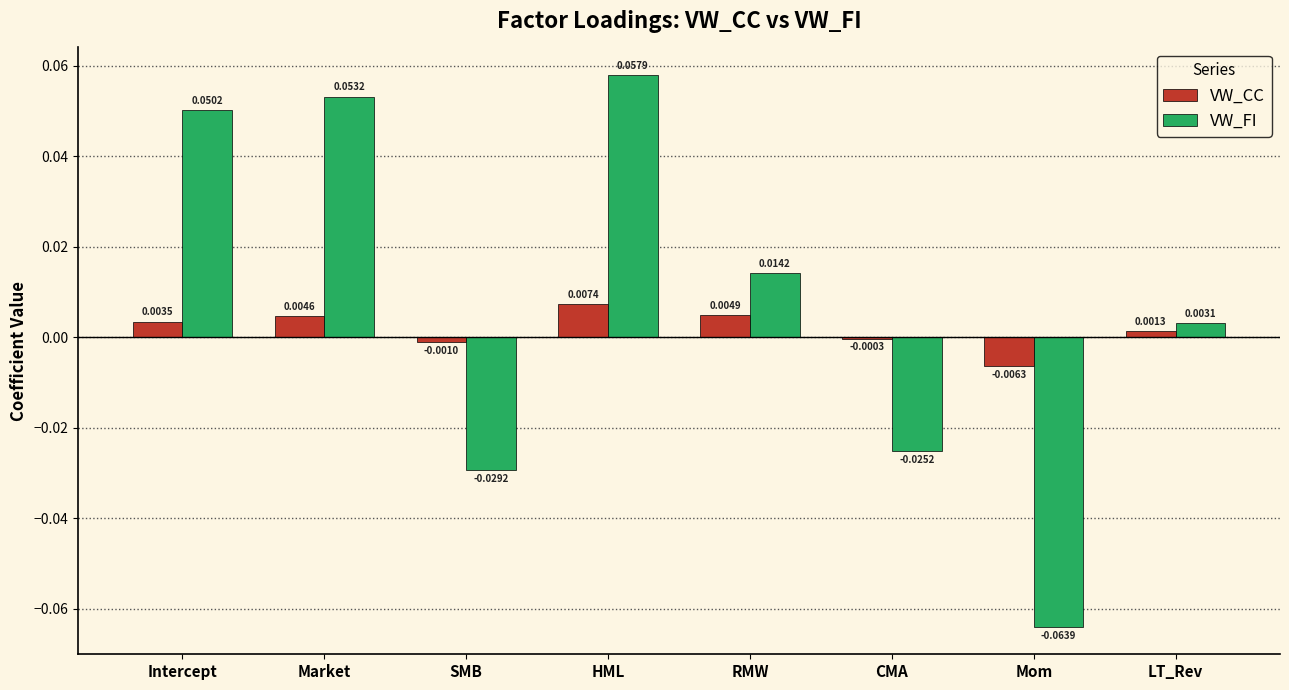

At which label does VW_CC first exceed 0?

Intercept